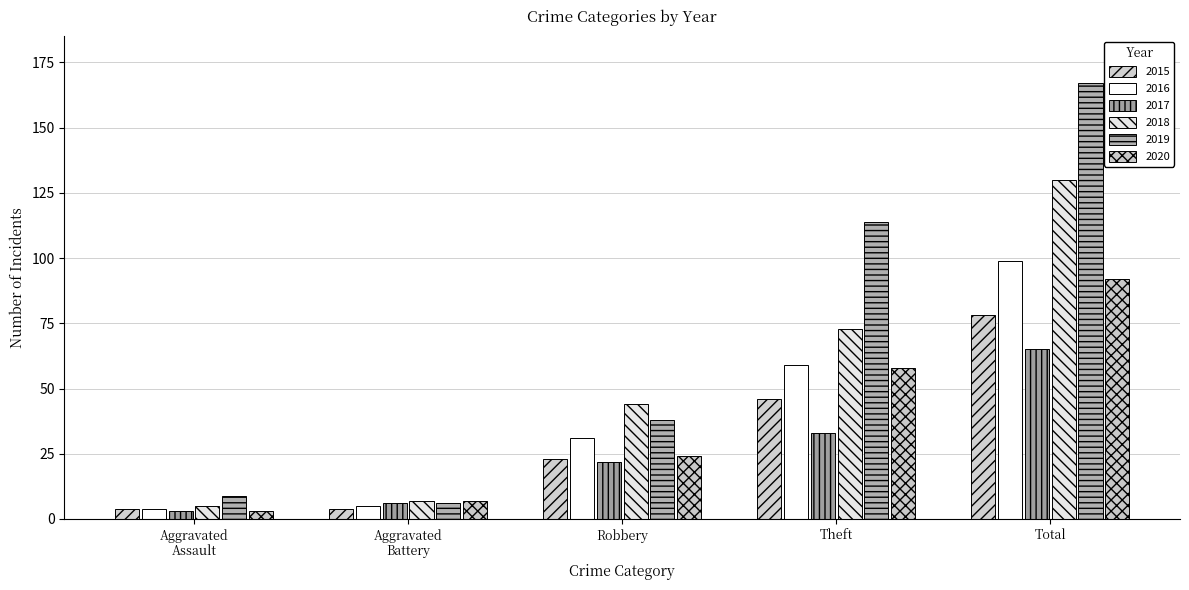

What value does the 2020 series have at Total, to the nearest 5?

90